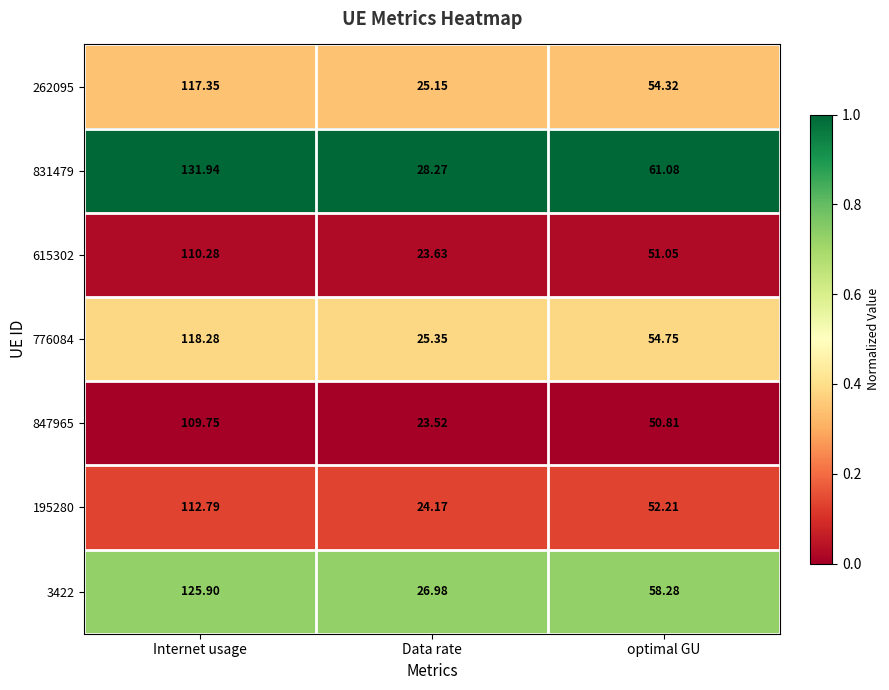

List the labels in order of 195280 value, smallest first.

Data rate, optimal GU, Internet usage